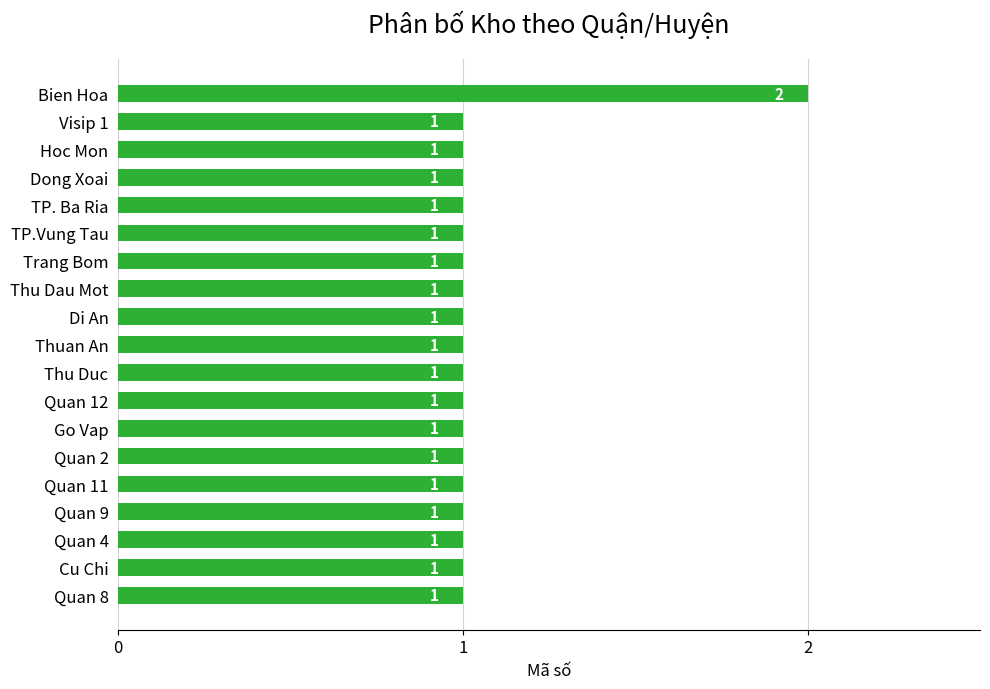

What is the sum of all values?

20